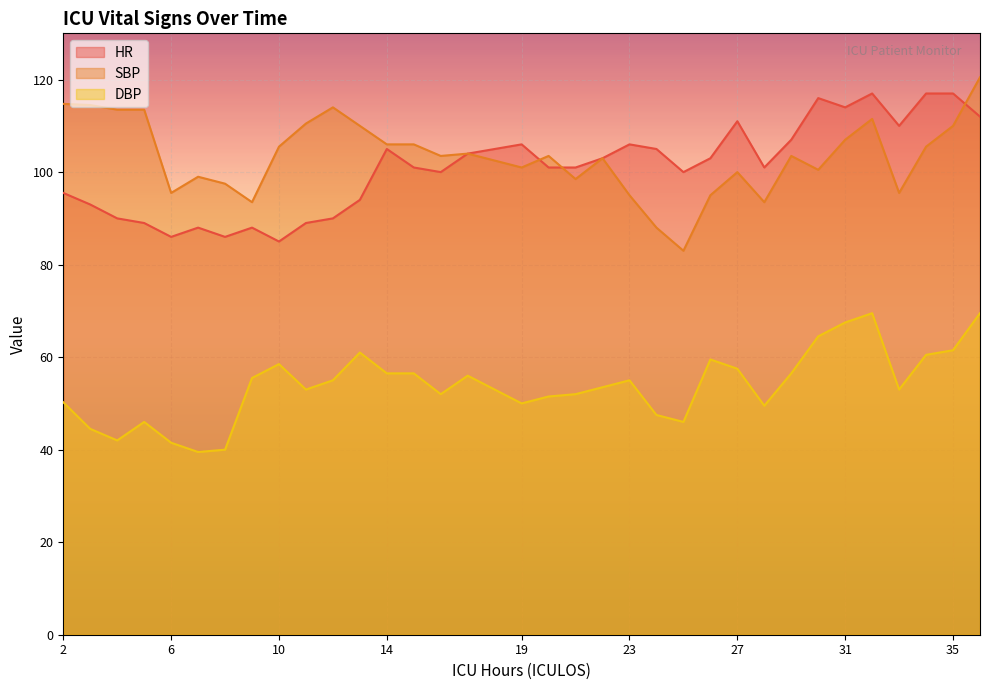

In HR, how many points are higher than both neighbors (excluding endpoints)?

8